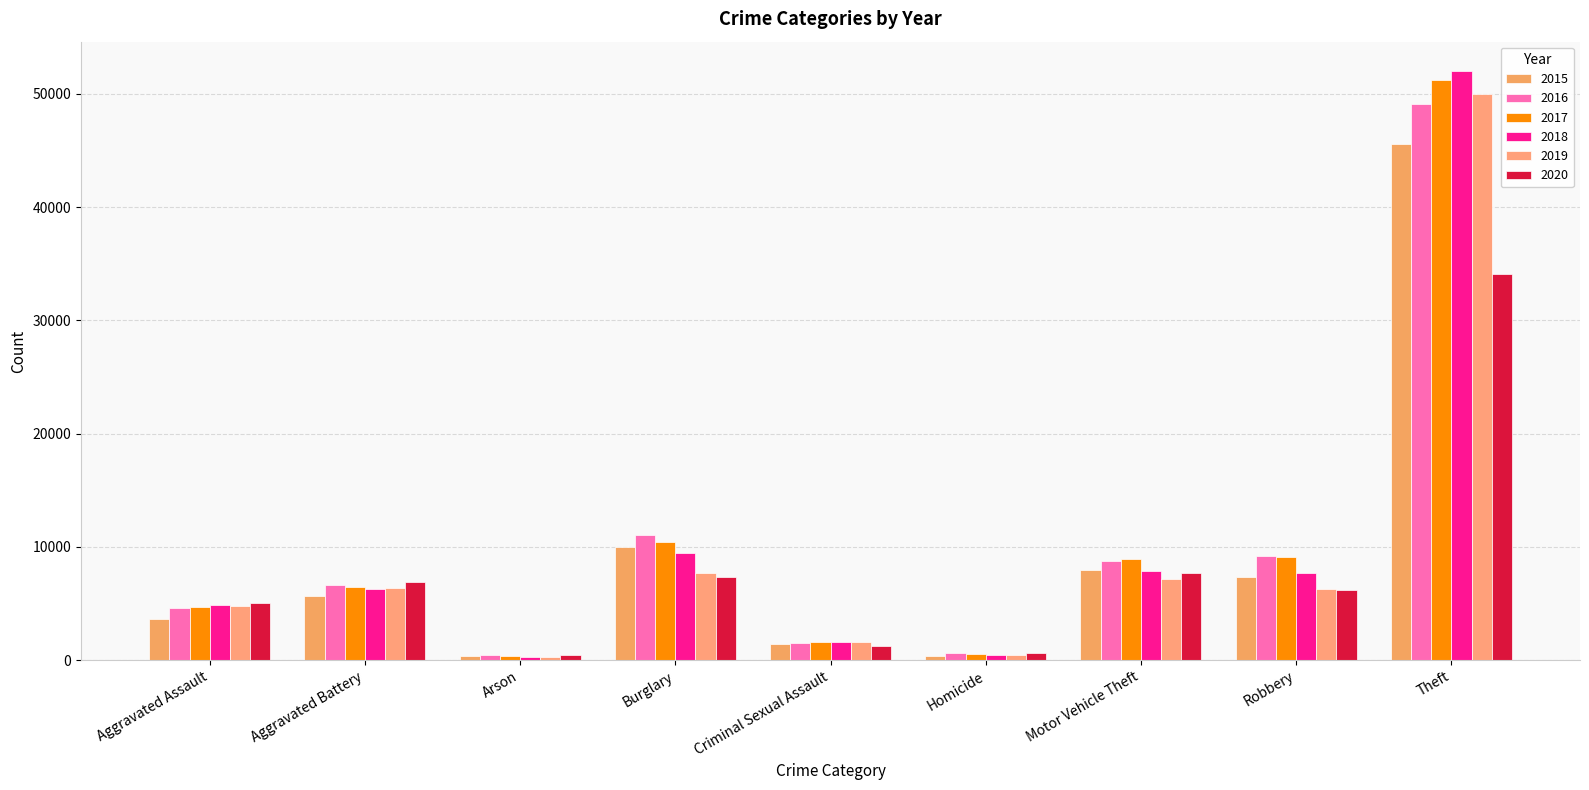

What is the label of the 2nd bar from the right?

Robbery